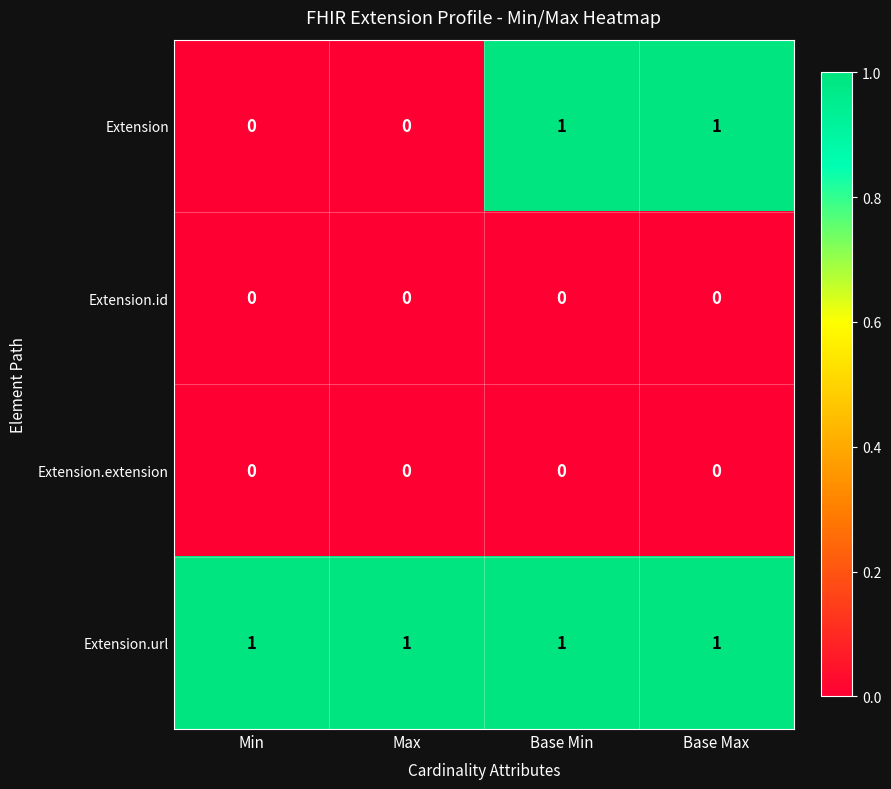

What is the sum of all Extension.url values?

4